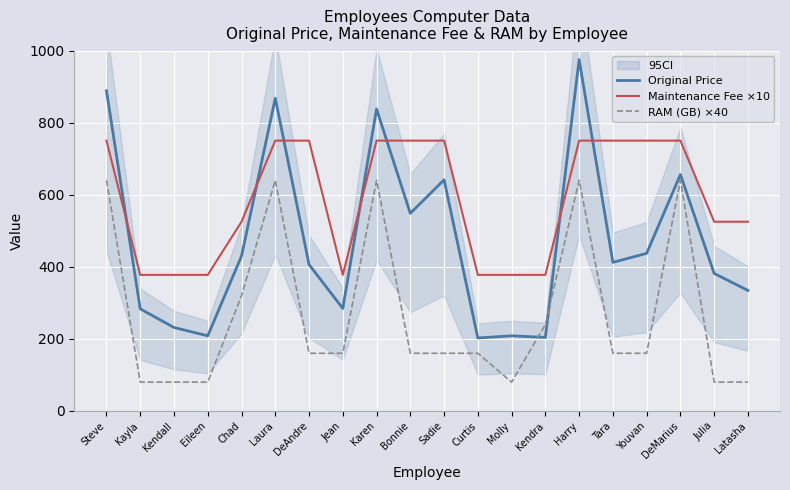

Which label corresponds to the largest value in the chart?

Harry